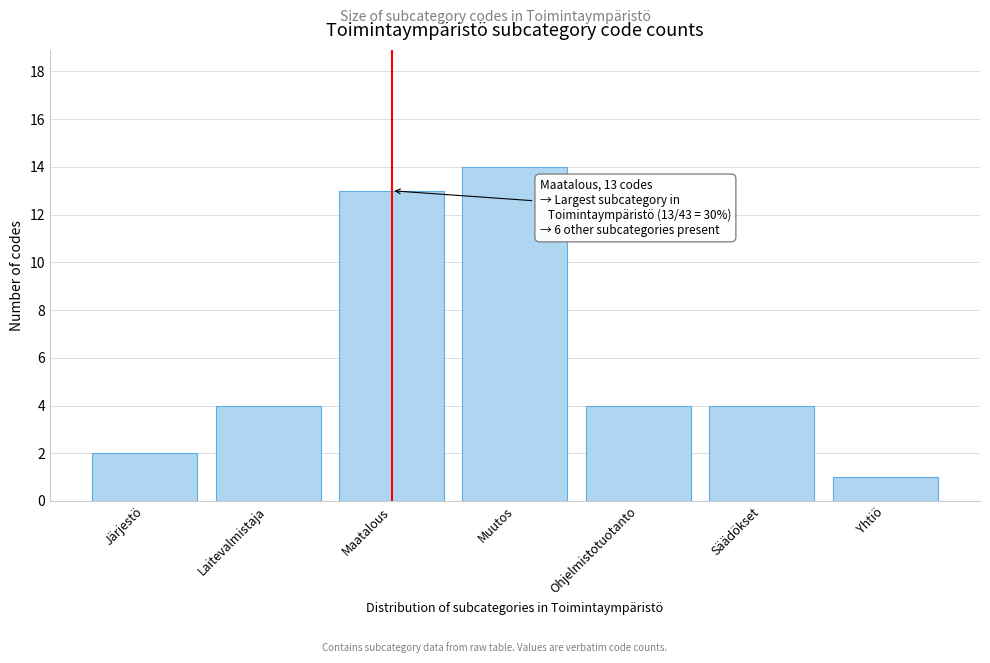

Reading left to right, transcribe all the data shown in this chart.

2	4	13	14	4	4	1